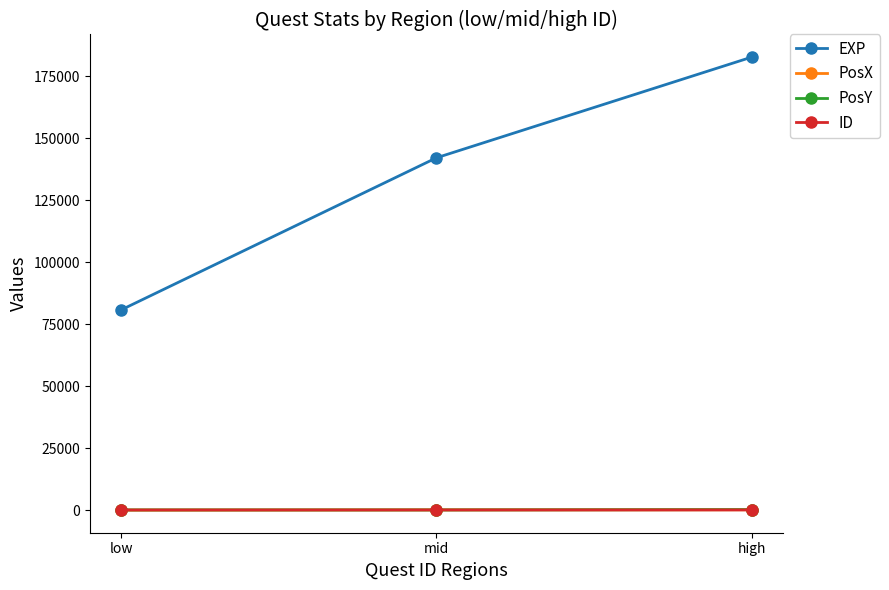

What is the label of the 2nd point from the left?

mid